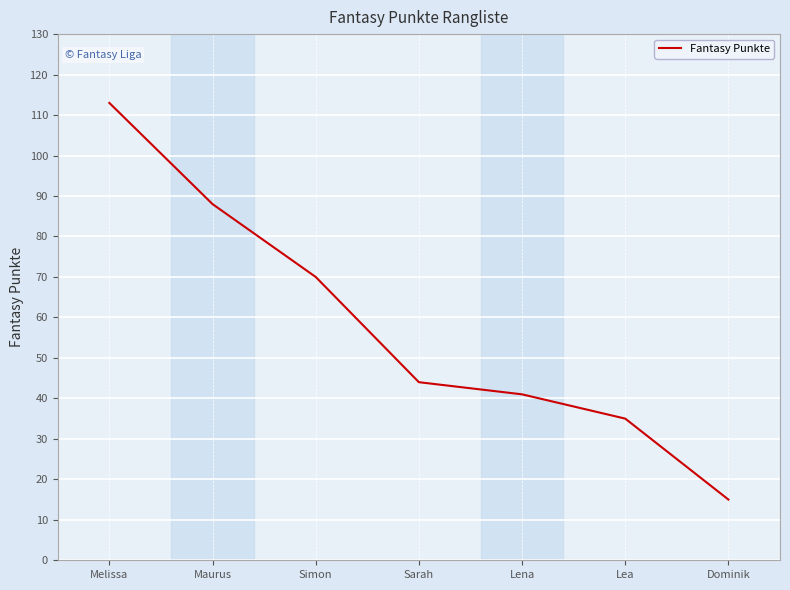

What position from the left is Dominik?

7